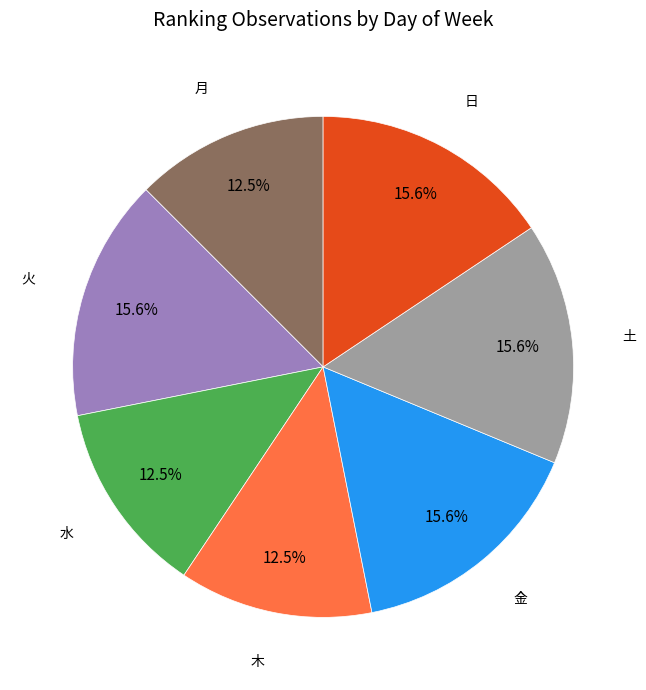

The 土 slice represents 16% of the pie. True or false?

True